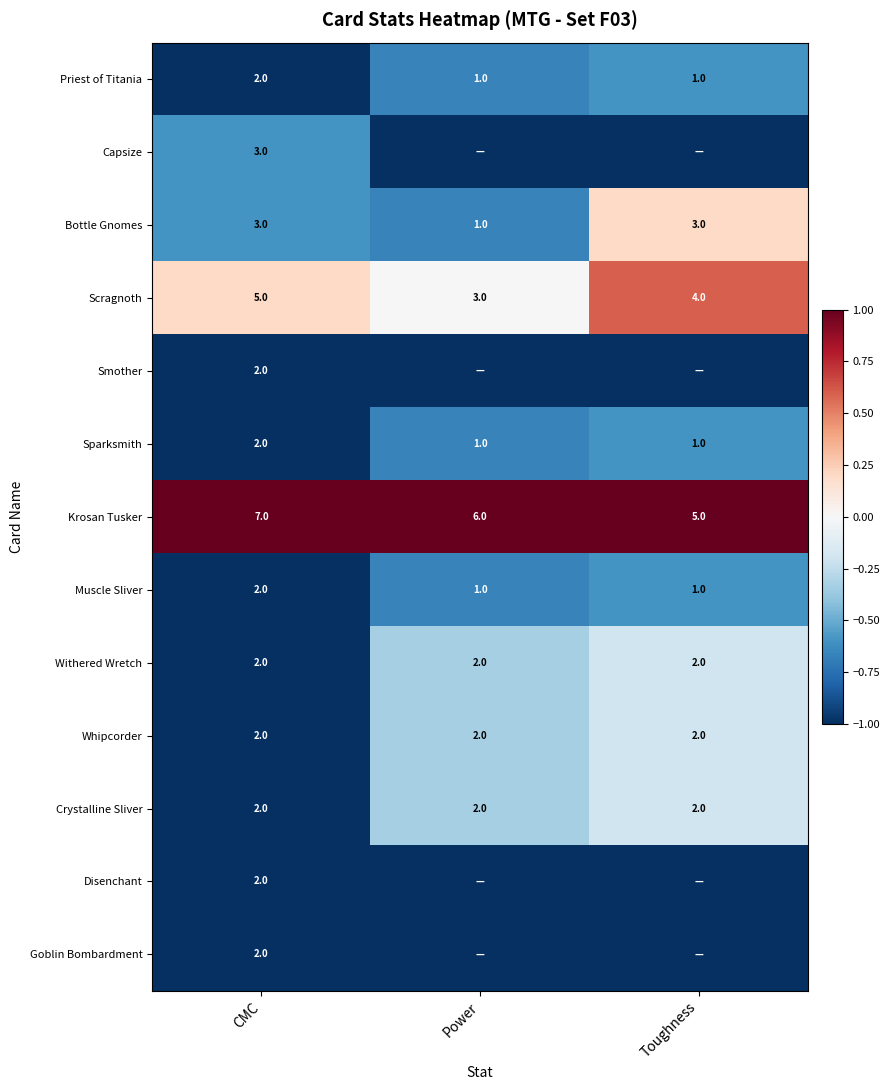

What is the total value across all series at CMC?

36